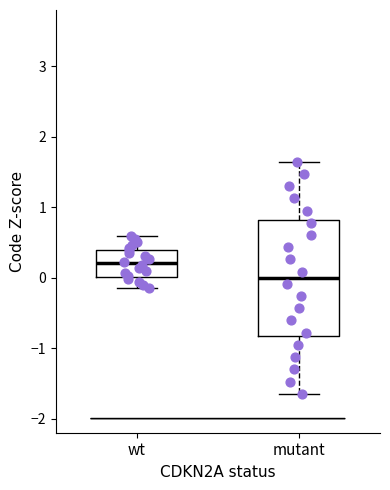

Which box is the tallest, from its lower edge to its upper edge?

mutant